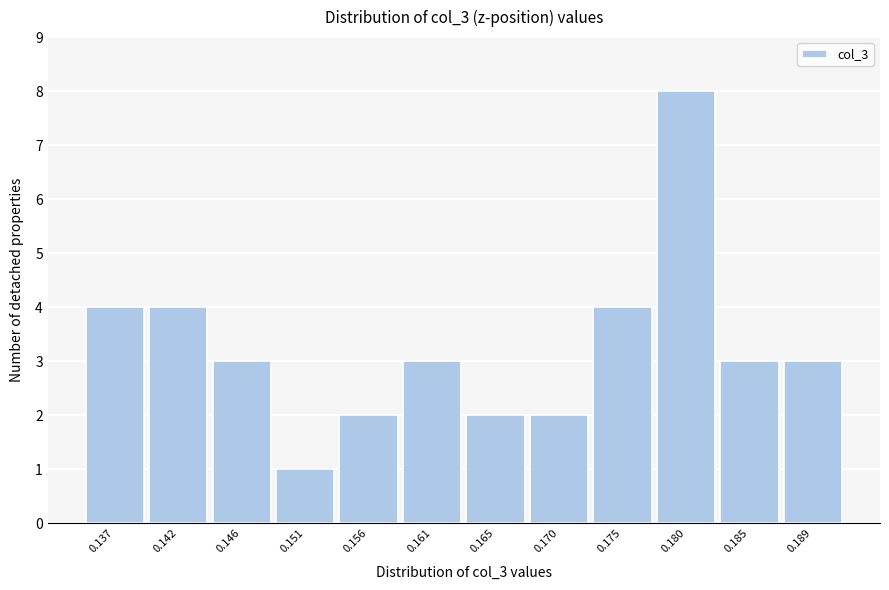

Reading left to right, what are all the values shown in this chart?

4	4	3	1	2	3	2	2	4	8	3	3